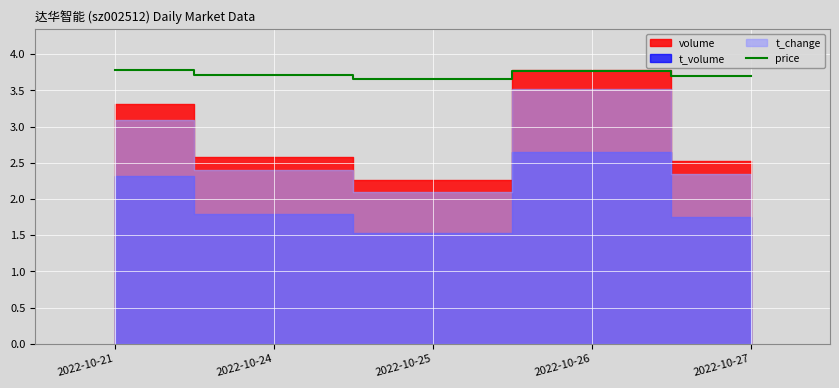

Reading left to right, what are all the values shown in this chart?

3.8	3.7	3.6	3.8	3.7